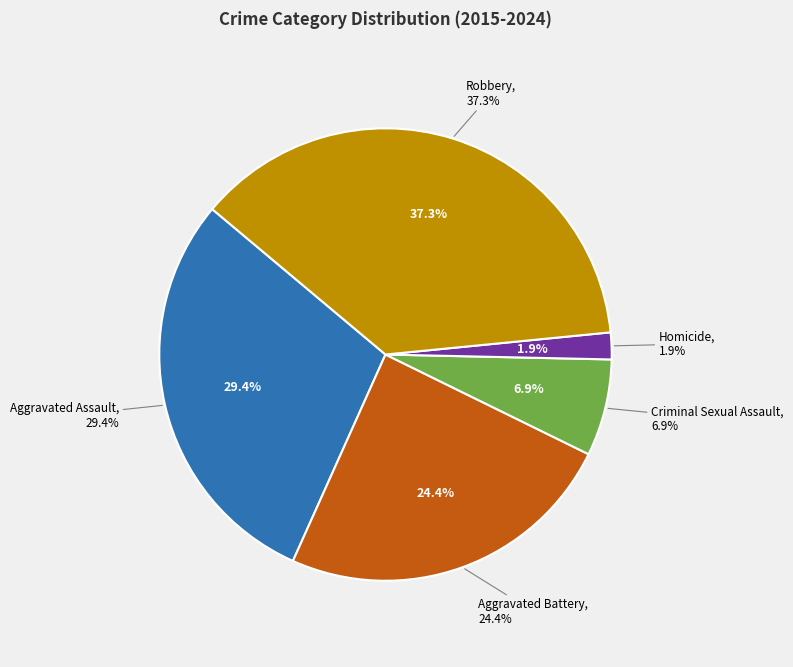

Does 6 account for over 50% of the chart?

No